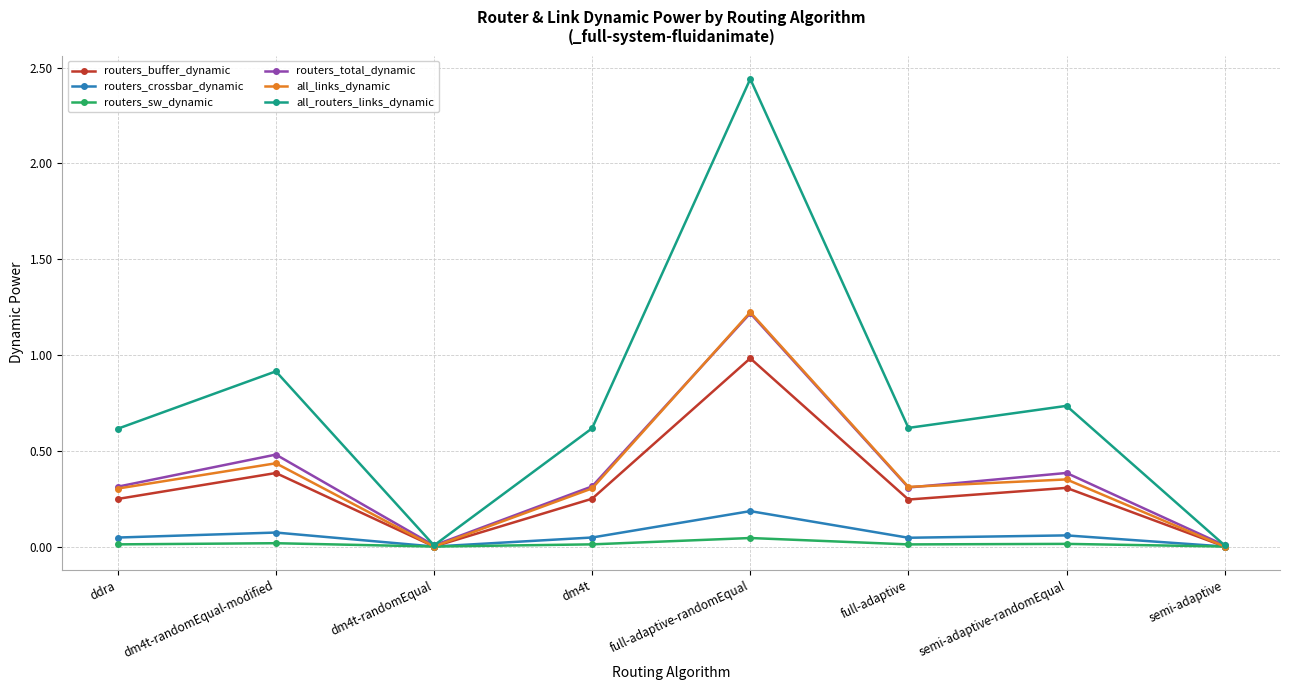

What is the label of the 1st point from the right?

semi-adaptive